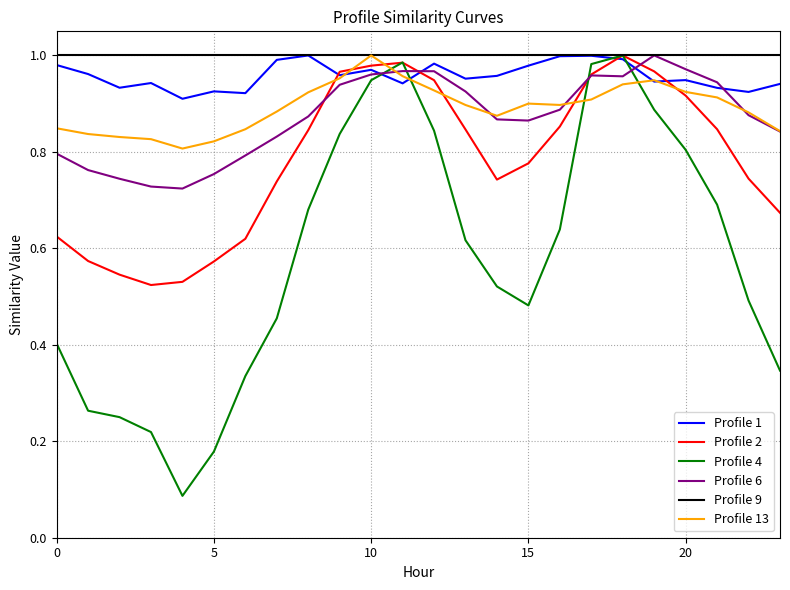

True or false: Profile 1 and Profile 4 cross at least once.

True